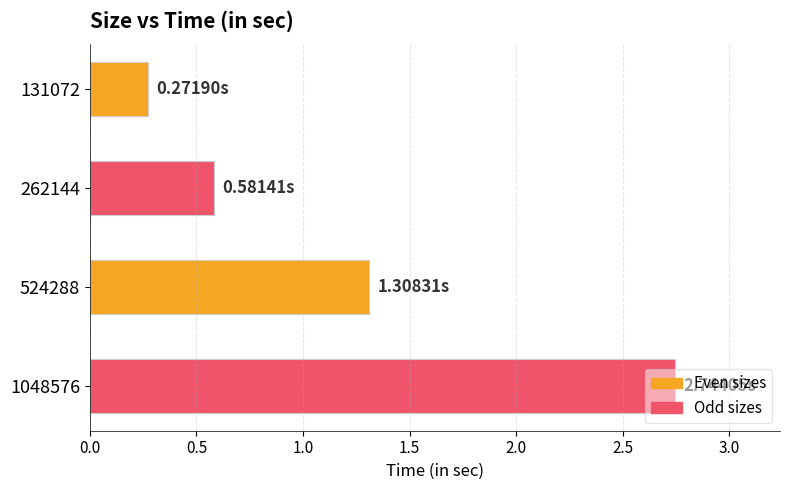

What is the average value?

1.2